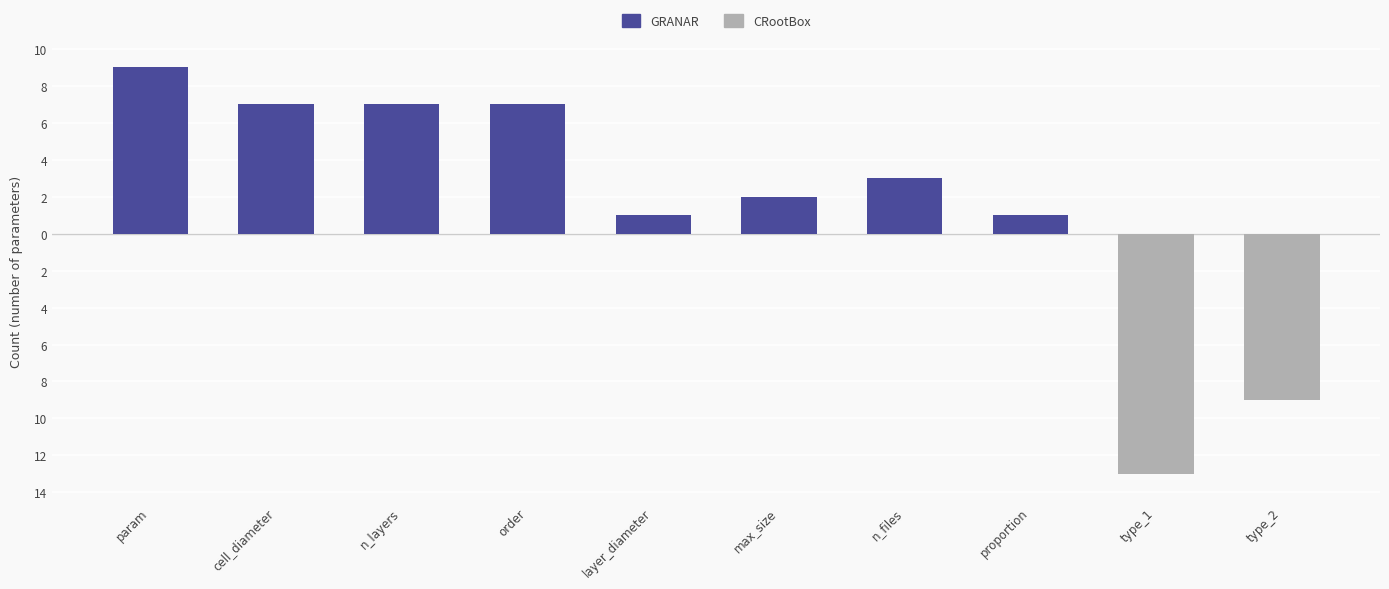

The GRANAR series shows 10 at n_layers. True or false?

False